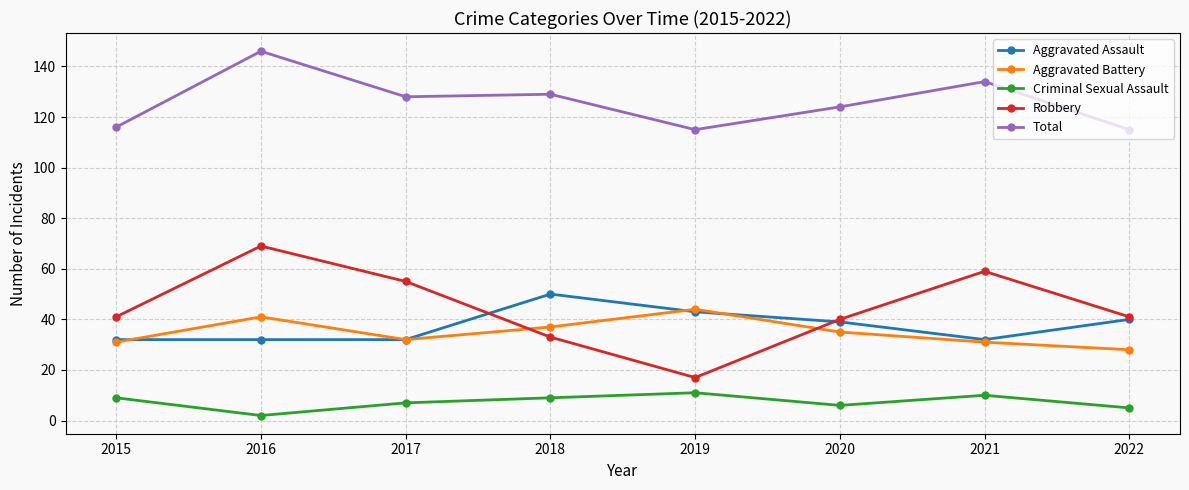

How many lines are shown in the chart?

5